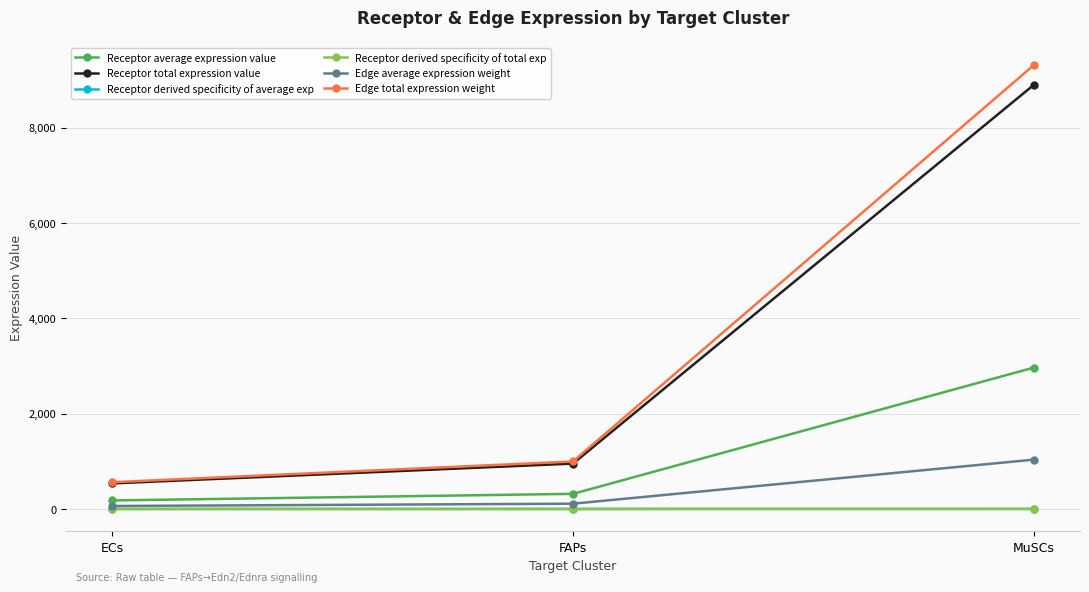

Does the chart have visible grid lines?

Yes